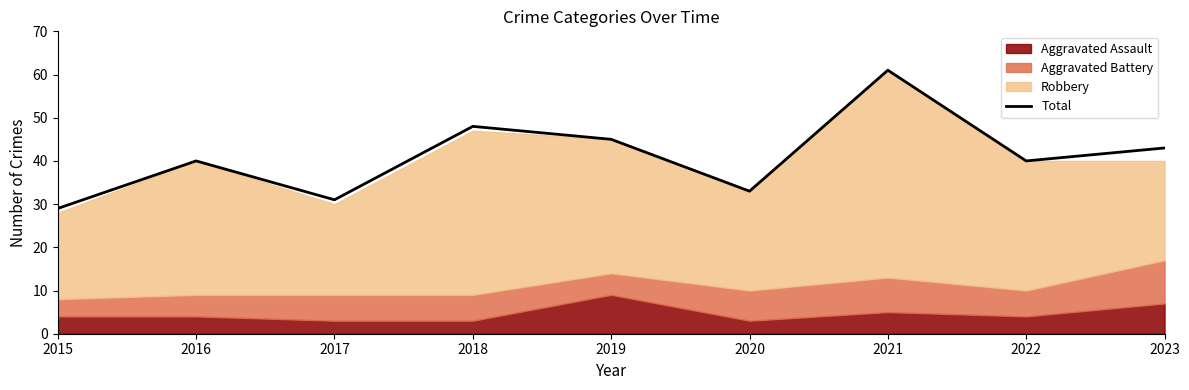

What is the change in value from 2022 to 2023?

+3